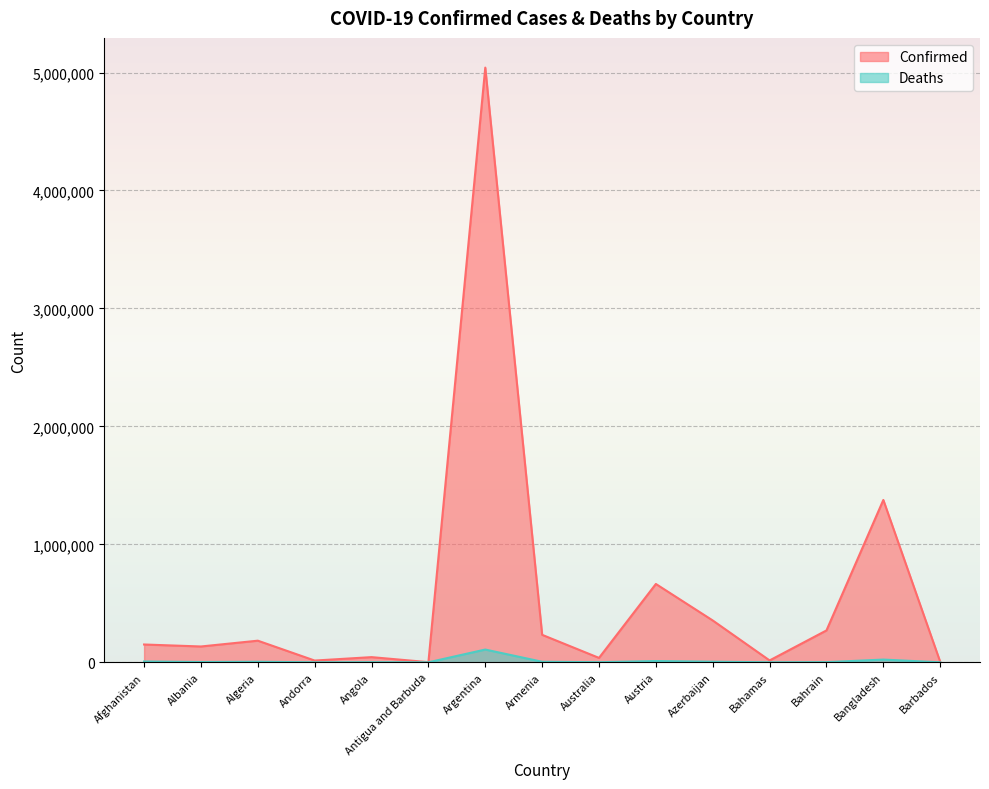

Reading left to right, extract all data points from this chart.

Confirmed: 151013	134201	183347	14873	43890	1348	5041487	233001	37377	664133	354662	15915	270290	1376322	4485
Deaths: 6961	2460	4618	129	1057	43	108165	4664	945	10751	5084	308	1384	23161	48